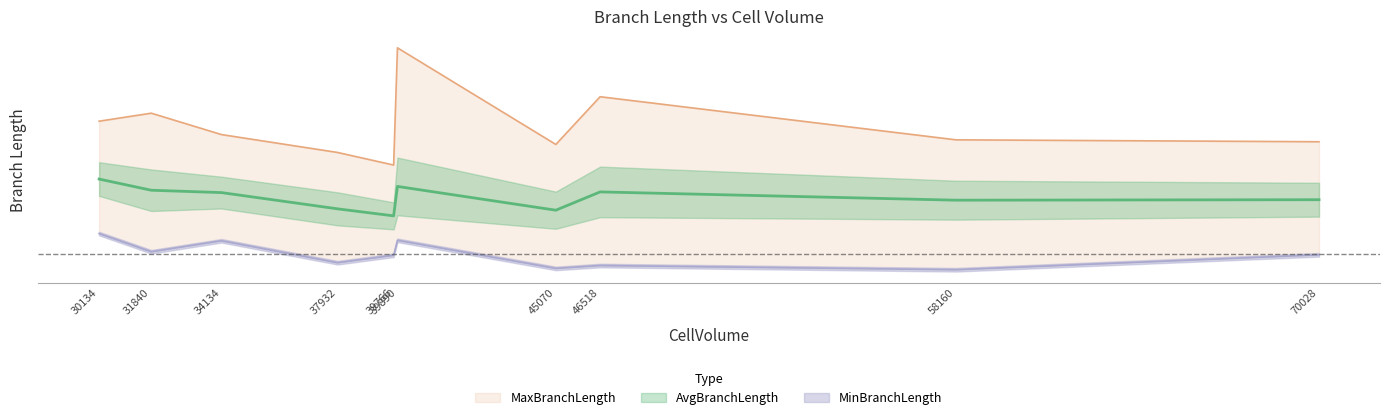

True or false: MinBranchLength has more than 2 points higher than both neighbors.

True